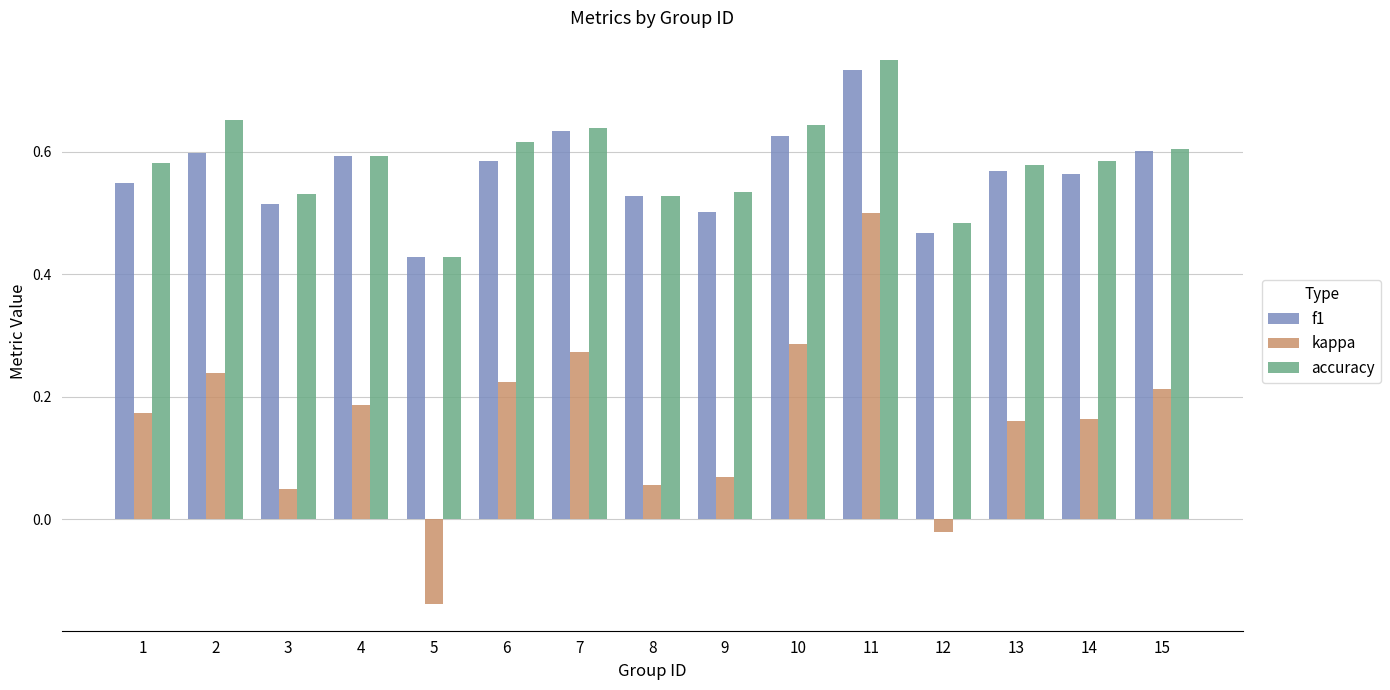

What is the total value across all series at 8?

1.1